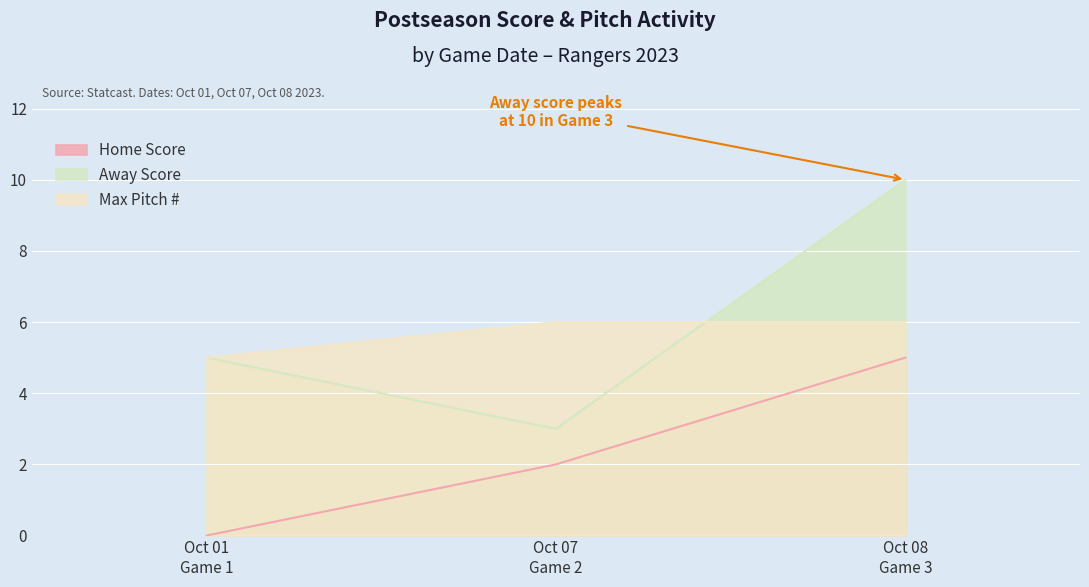

Reading left to right, what are all the values shown in this chart?

Home Score: 0	2	5
Away Score: 5	3	10
Max Pitch #: 5	6	6